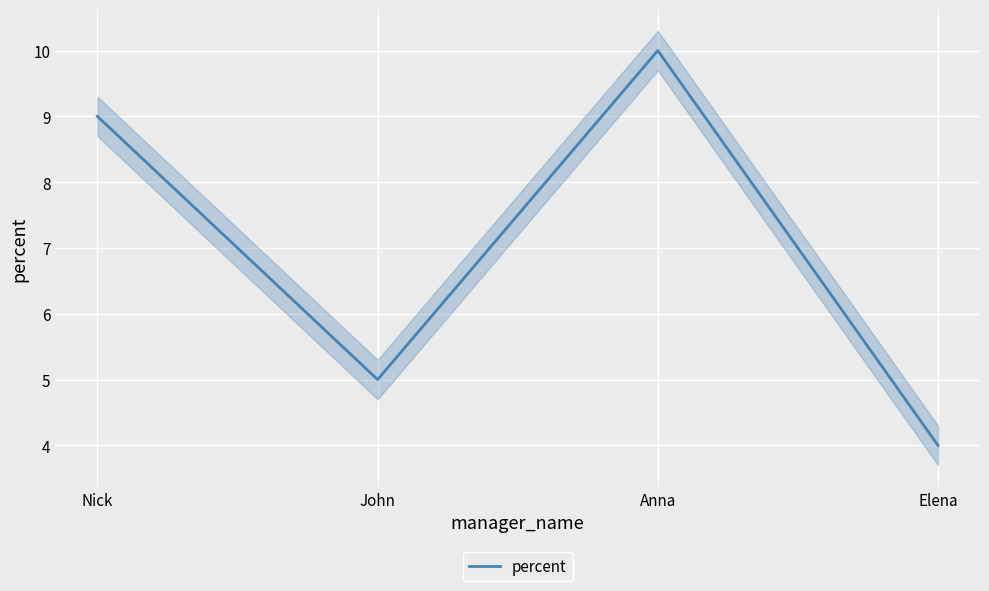

What is the value of the 1st point from the left?

9